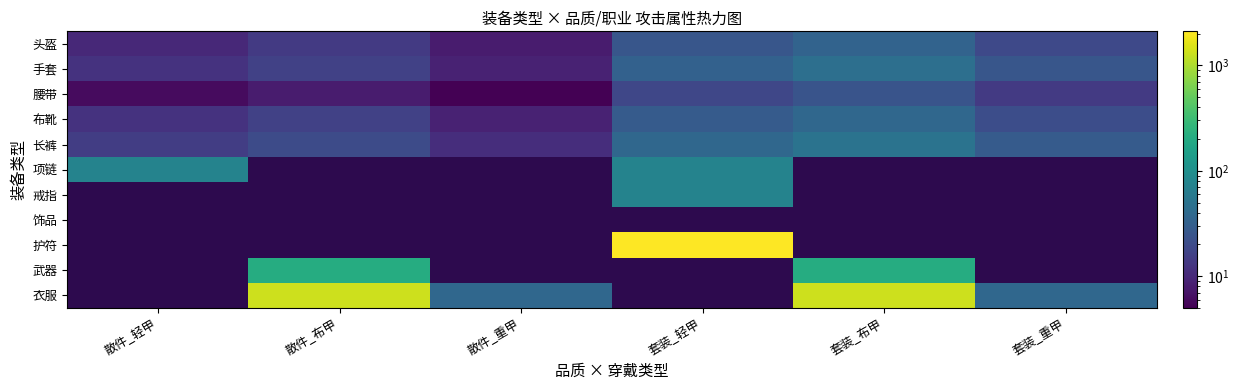

What is the difference between the 布靴 values at 套装_布甲 and 散件_轻甲?

26